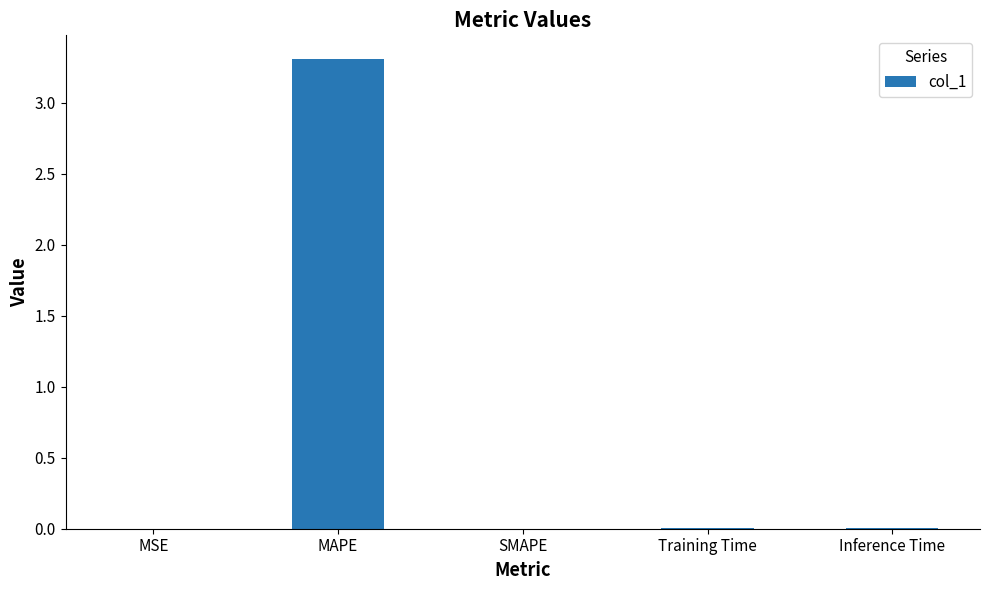

What is the change in value from MAPE to SMAPE?

-3.3